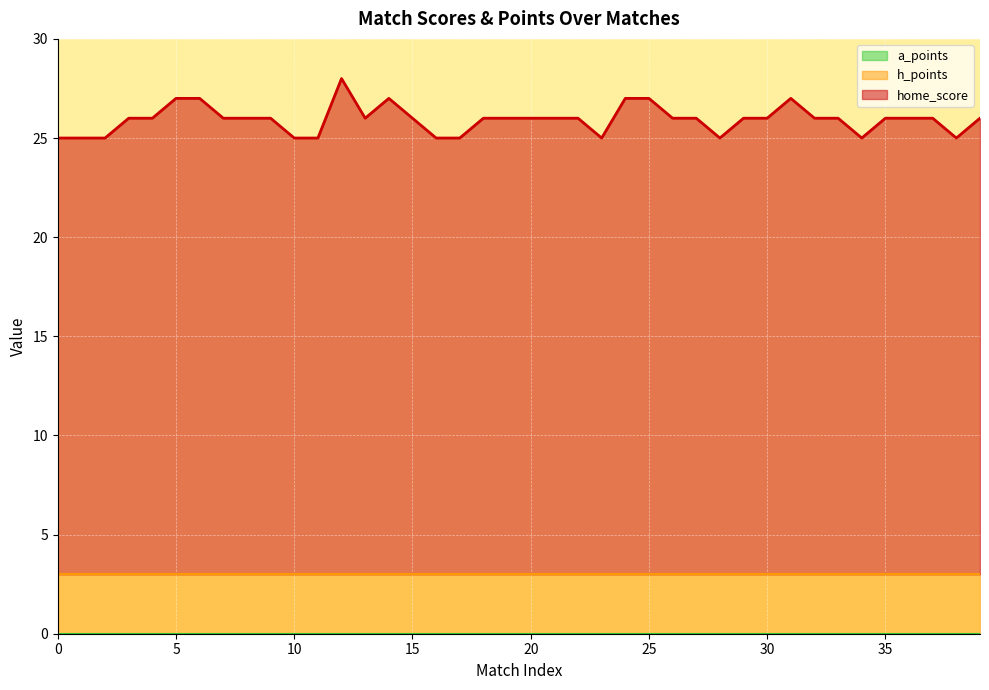

At 6, list the series in order from largest to smallest.

home_score, h_points, a_points